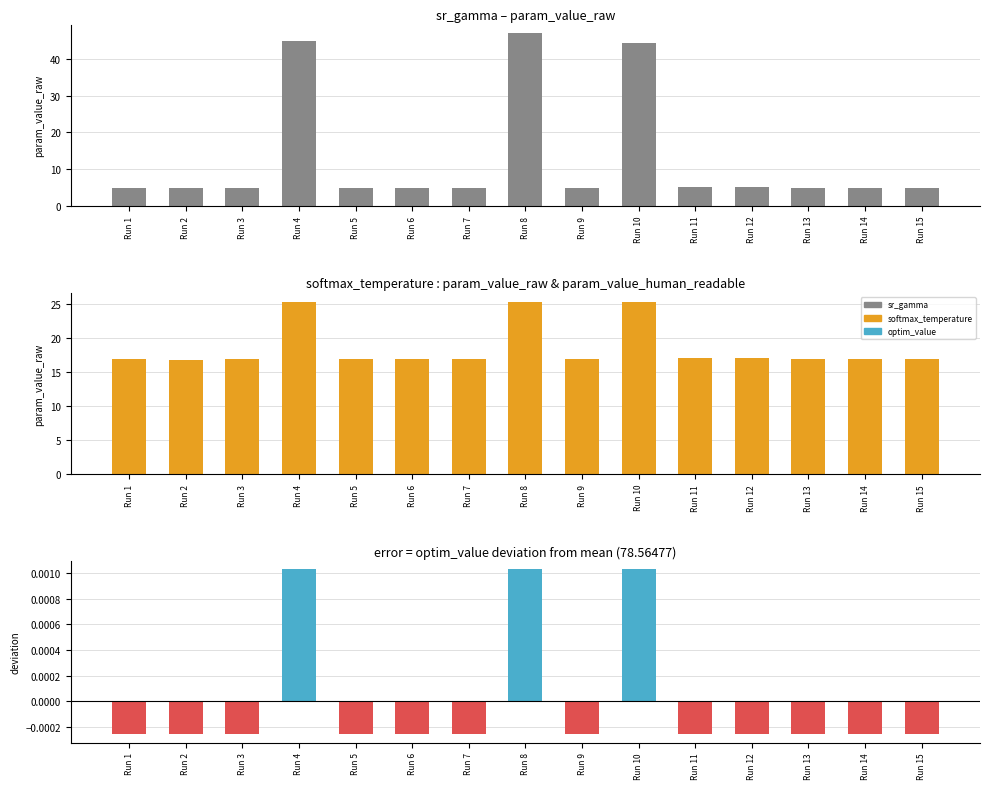

Between Run 5 and Run 11, which series saw the biggest shift?

softmax_temperature